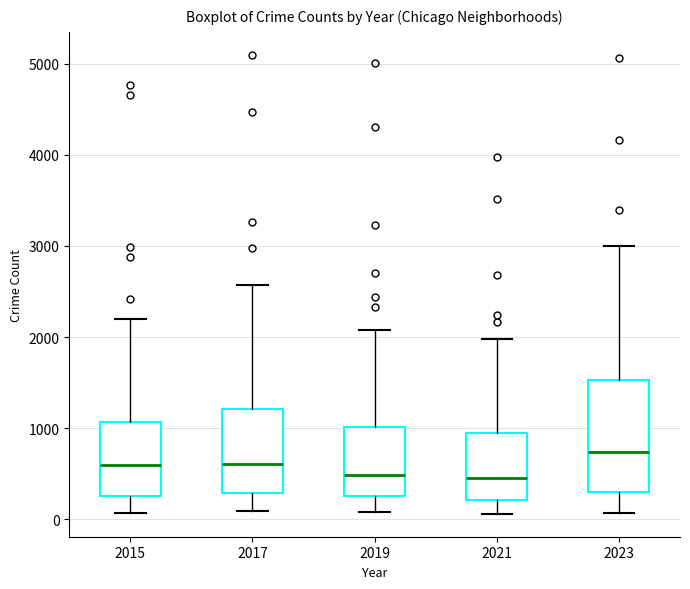

Which box is the tallest, from its lower edge to its upper edge?

2023